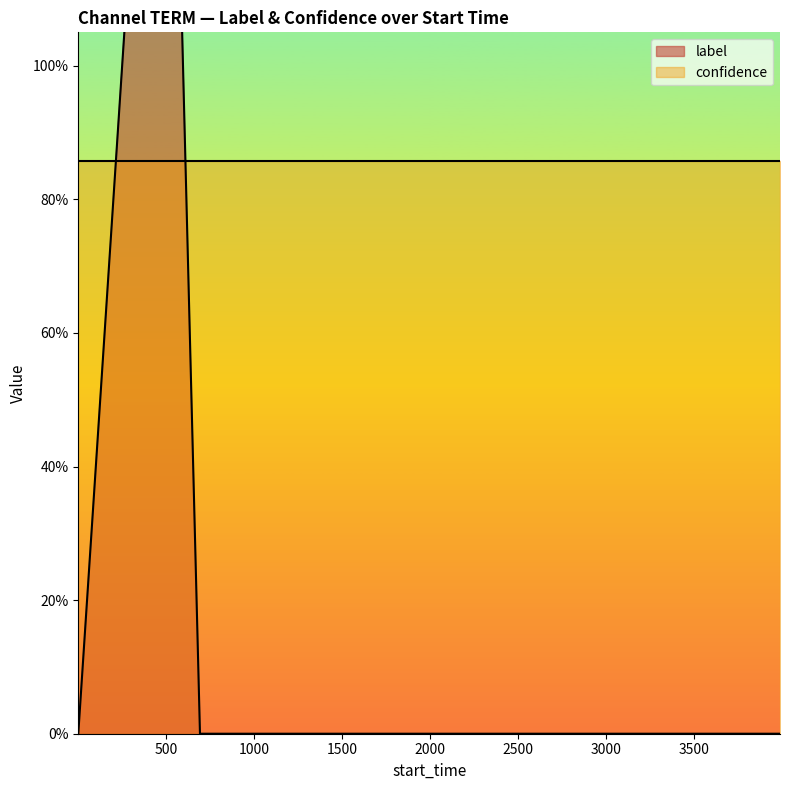

Which label corresponds to the largest value in the chart?

500